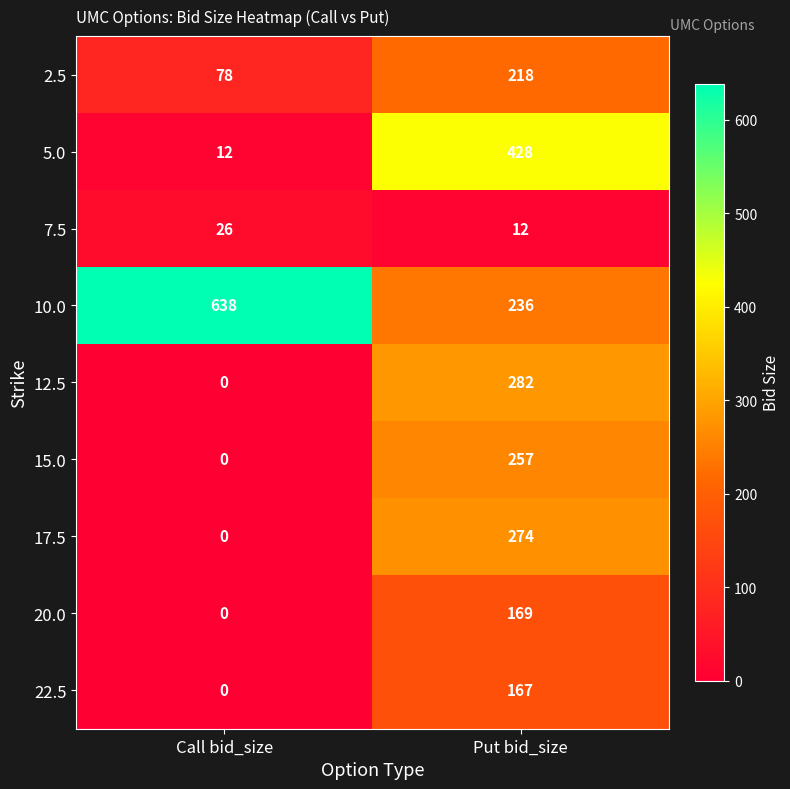

True or false: 22.5 has a value of 98 at Call bid_size.

False